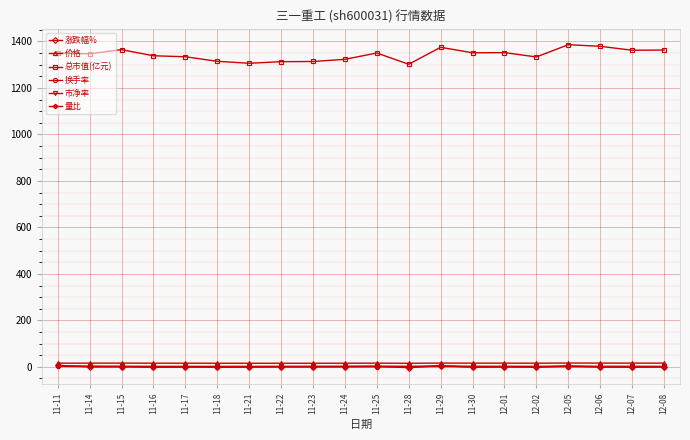

What is the maximum value for 总市值(亿元)?

1386.1